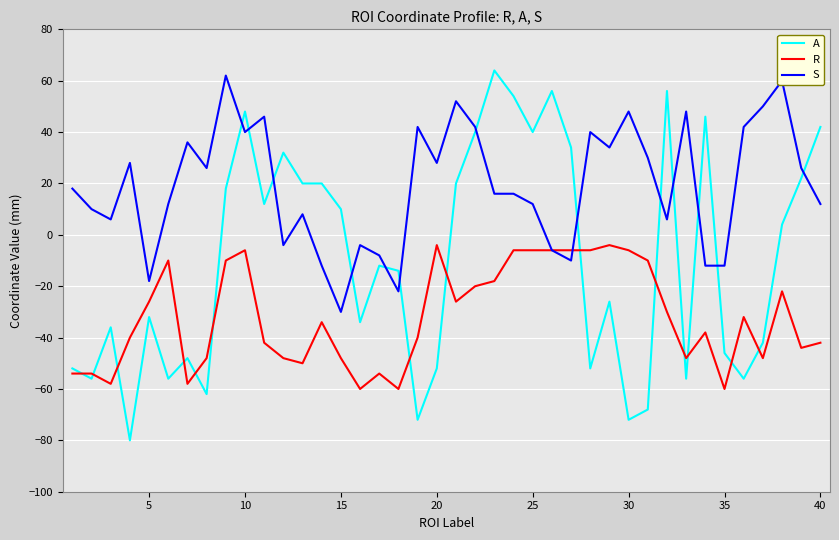

How many intersections are there between A and S?

13